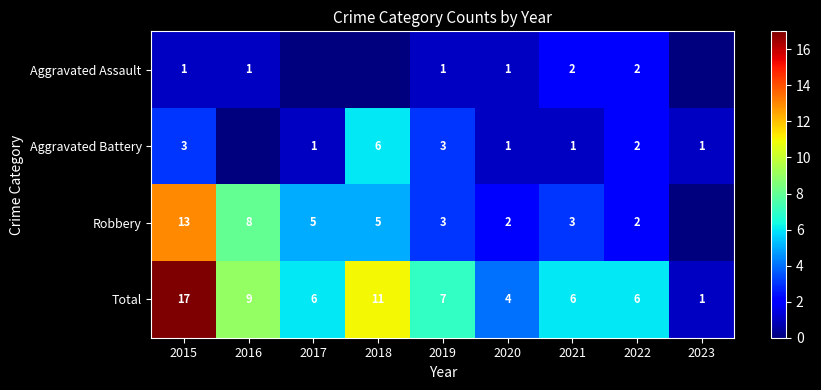

Read the Total value at 2021.

6